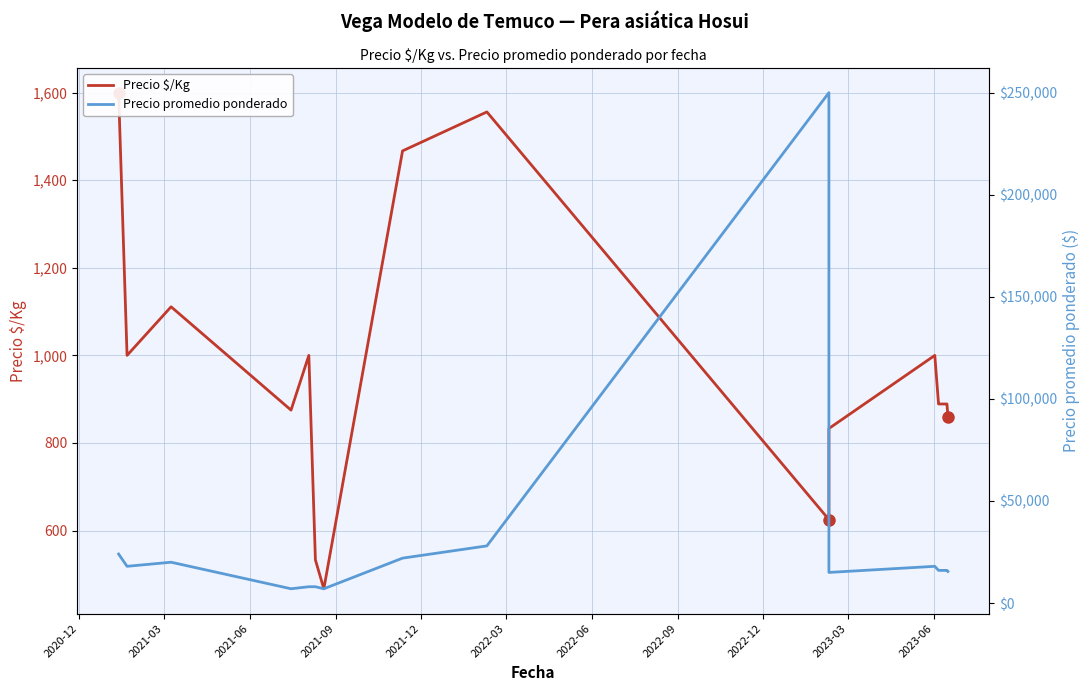

Does the chart display data point markers on the line(s)?

No